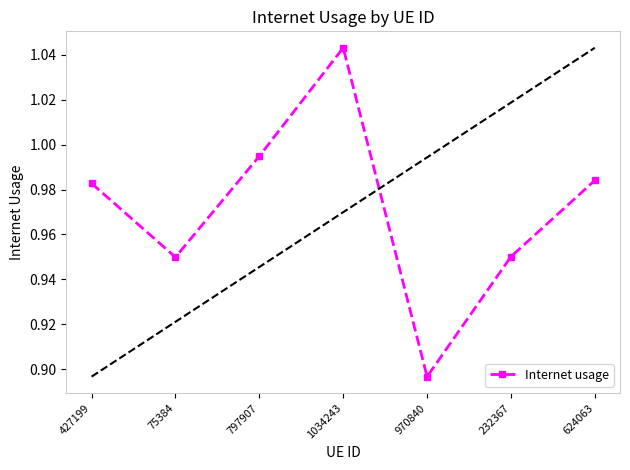

At which label is the value closest to 0?

970840